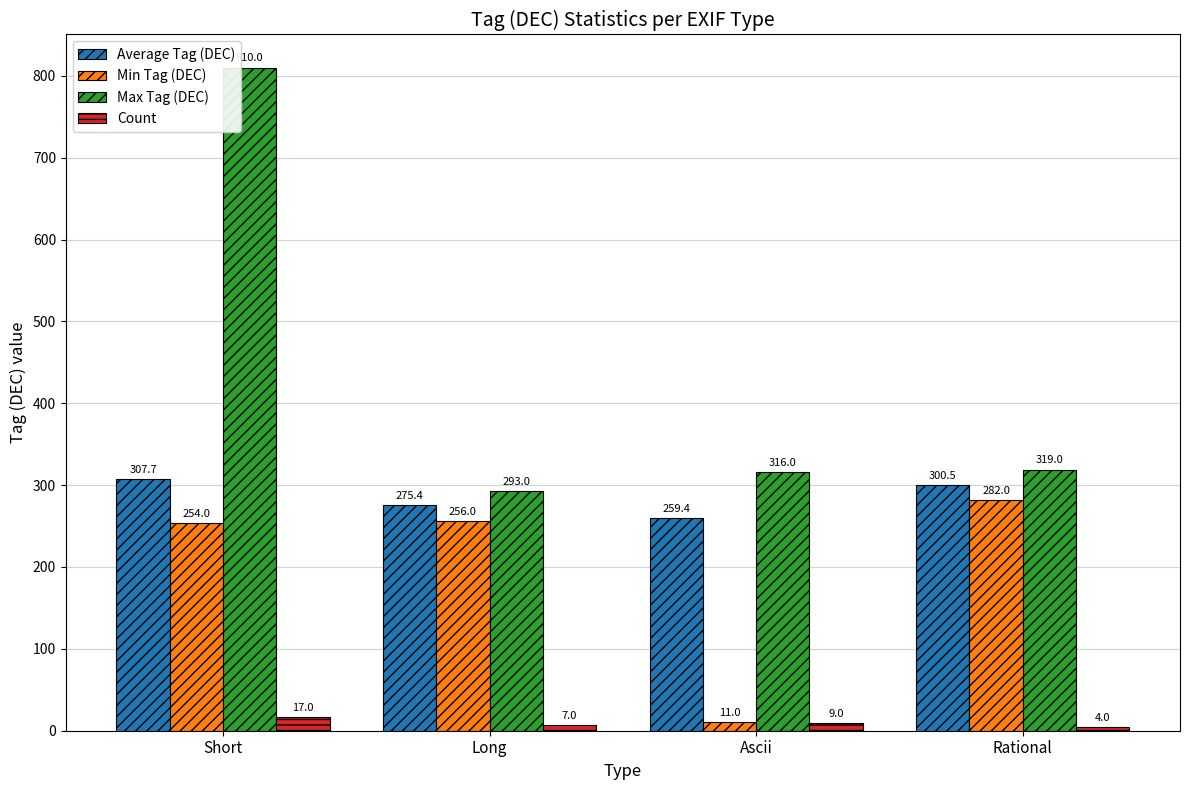

What is the sum of all Min Tag (DEC) values?

803.0